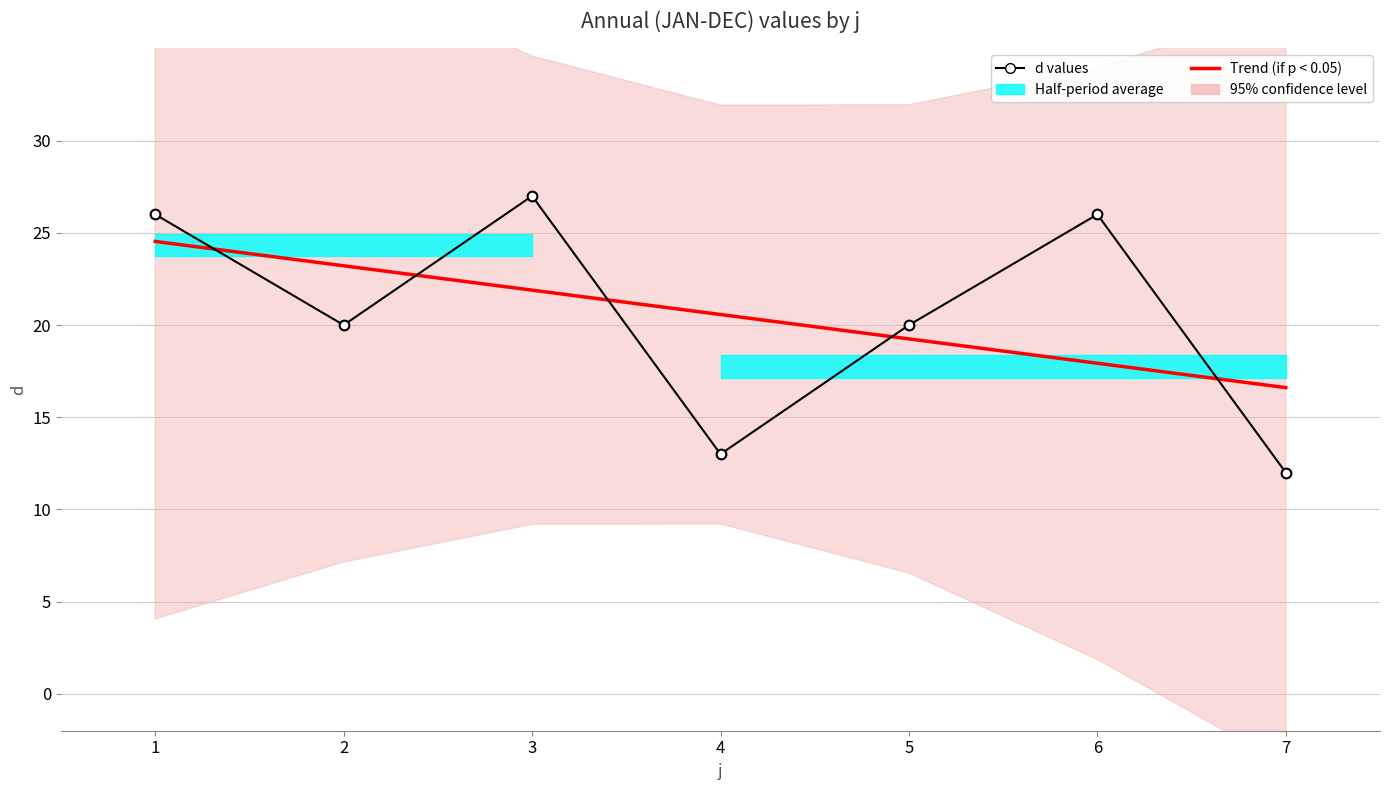

Where is d values nearest to the value 19?

2